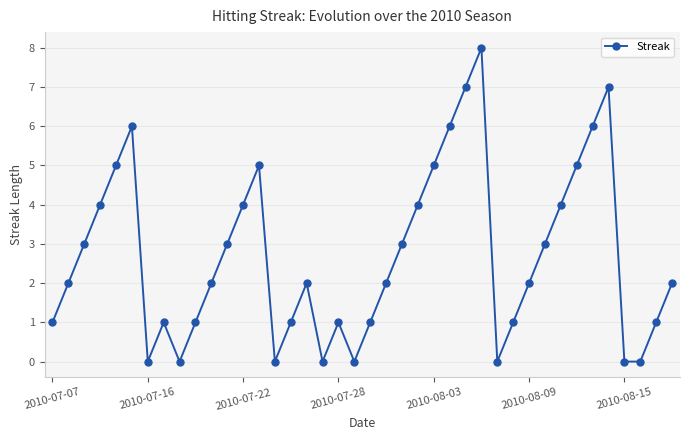

How many points are higher than both their immediate neighbors (excluding endpoints)?

7